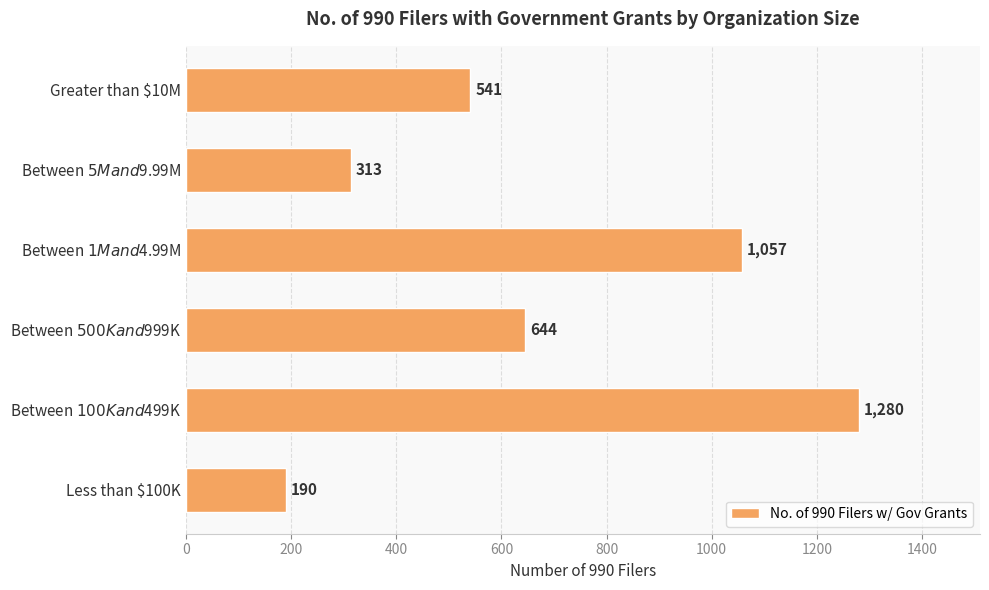

List the labels in order of value, largest first.

Between $100K and $499K, Between $1M and $4.99M, Between $500K and $999K, Greater than $10M, Between $5M and $9.99M, Less than $100K